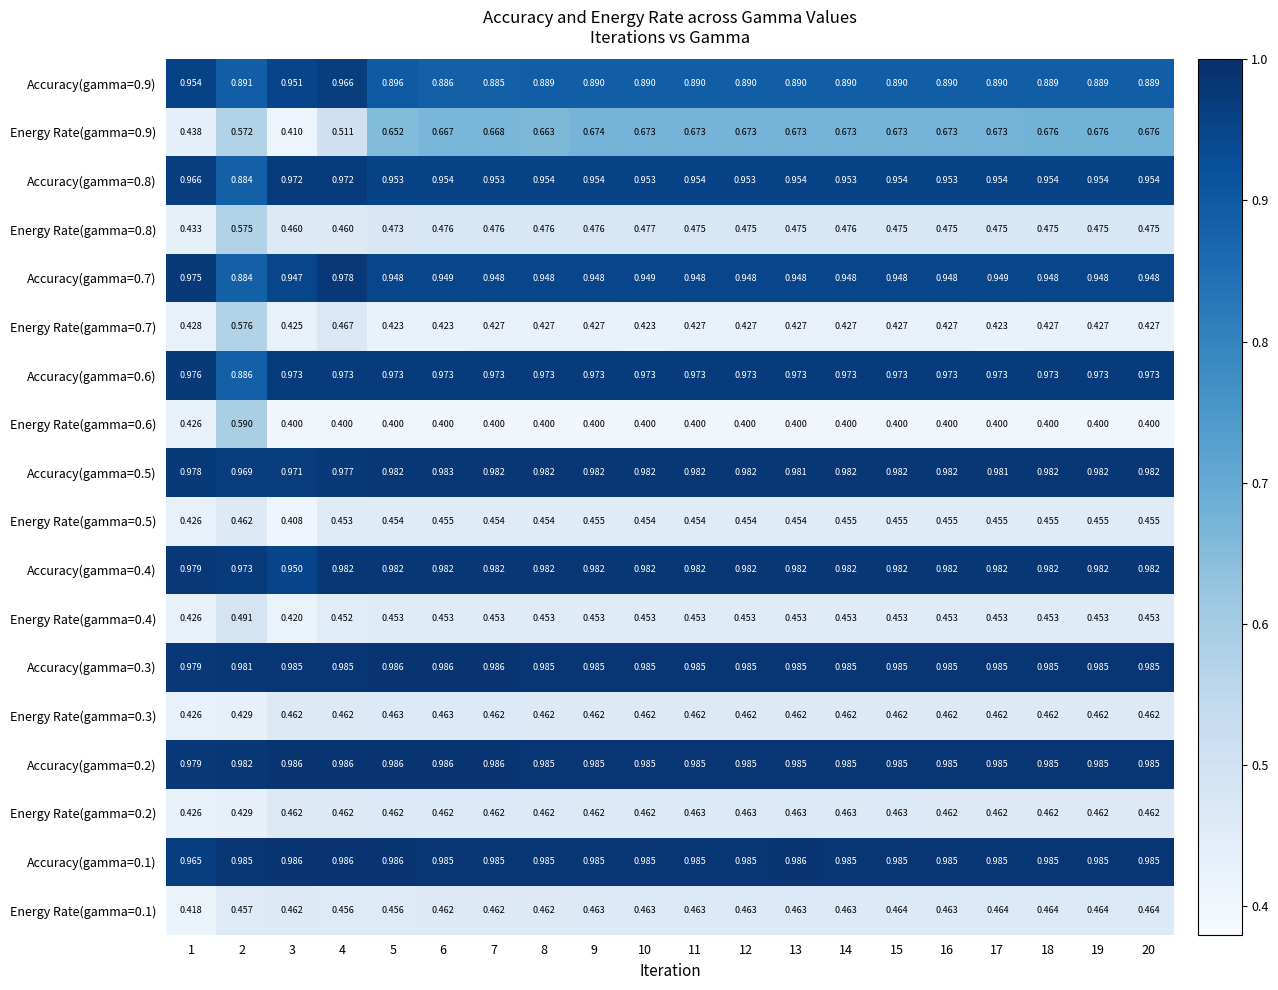

What is the smallest value displayed?

0.4